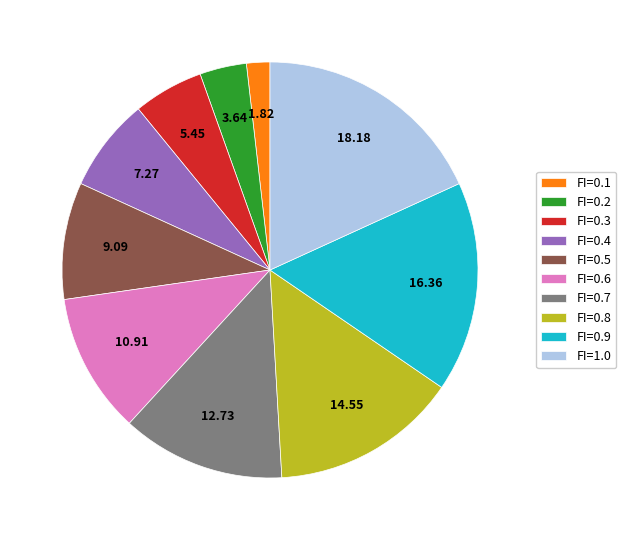

Which category has the smallest portion of the pie?

FI=0.1